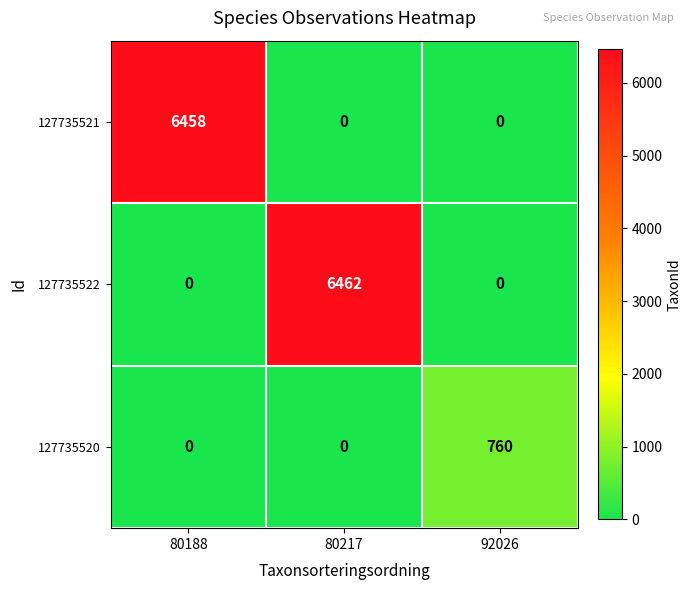

What is the total value across all series at 80188?

6458